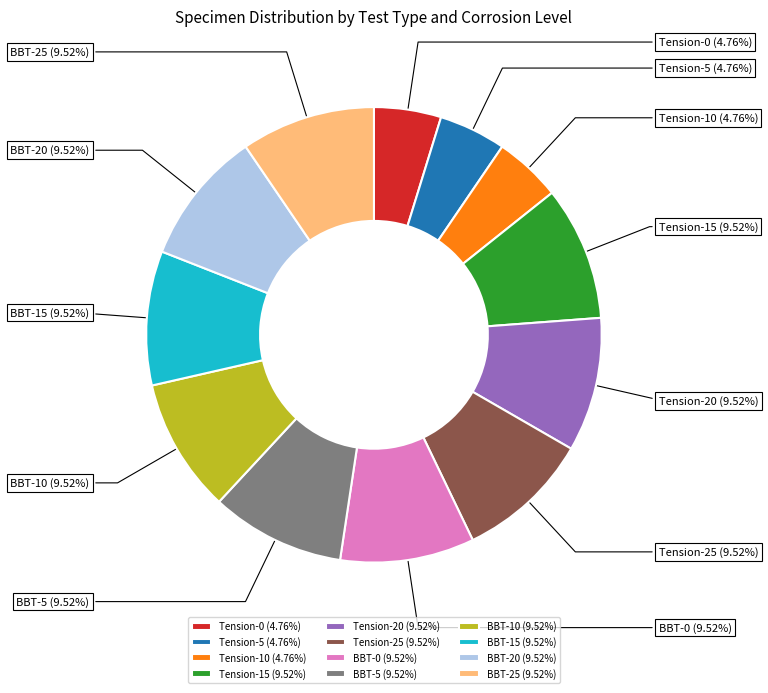

To the nearest percent, what is the combined percentage of Tension-20 and BBT-0?

19%